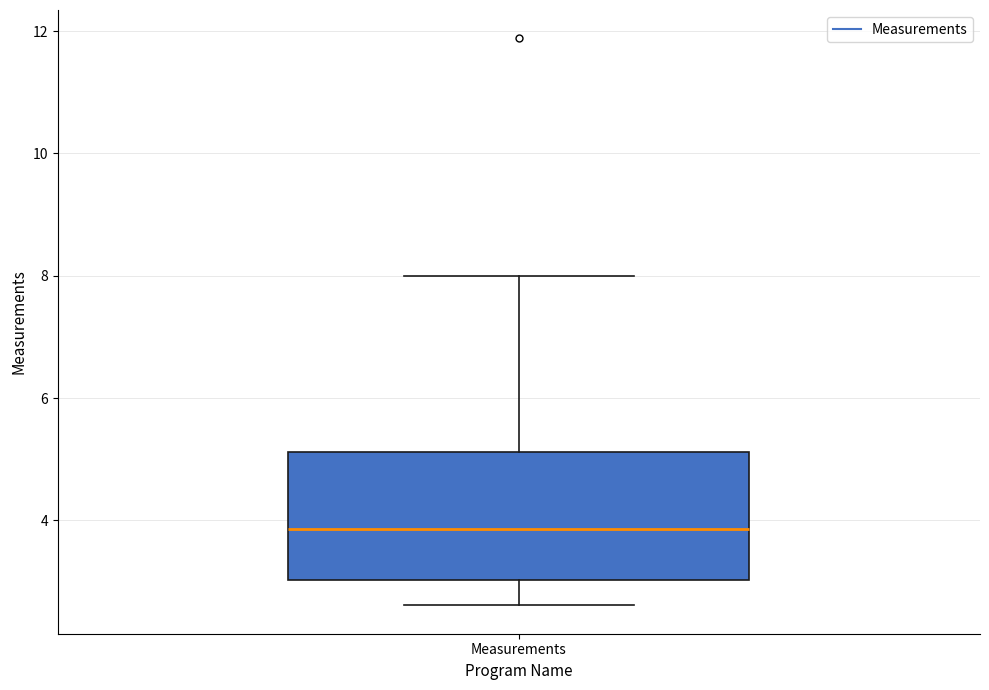

Transcribe this box plot: give where the median line is, the range the box spans, and where the two whiskers end, as read against the y-axis. The values are not printed on the chart, so give them approximately, as read against the axis.

median 3.8, box 3.0 to 5.2, whiskers 2.6 to 8.0